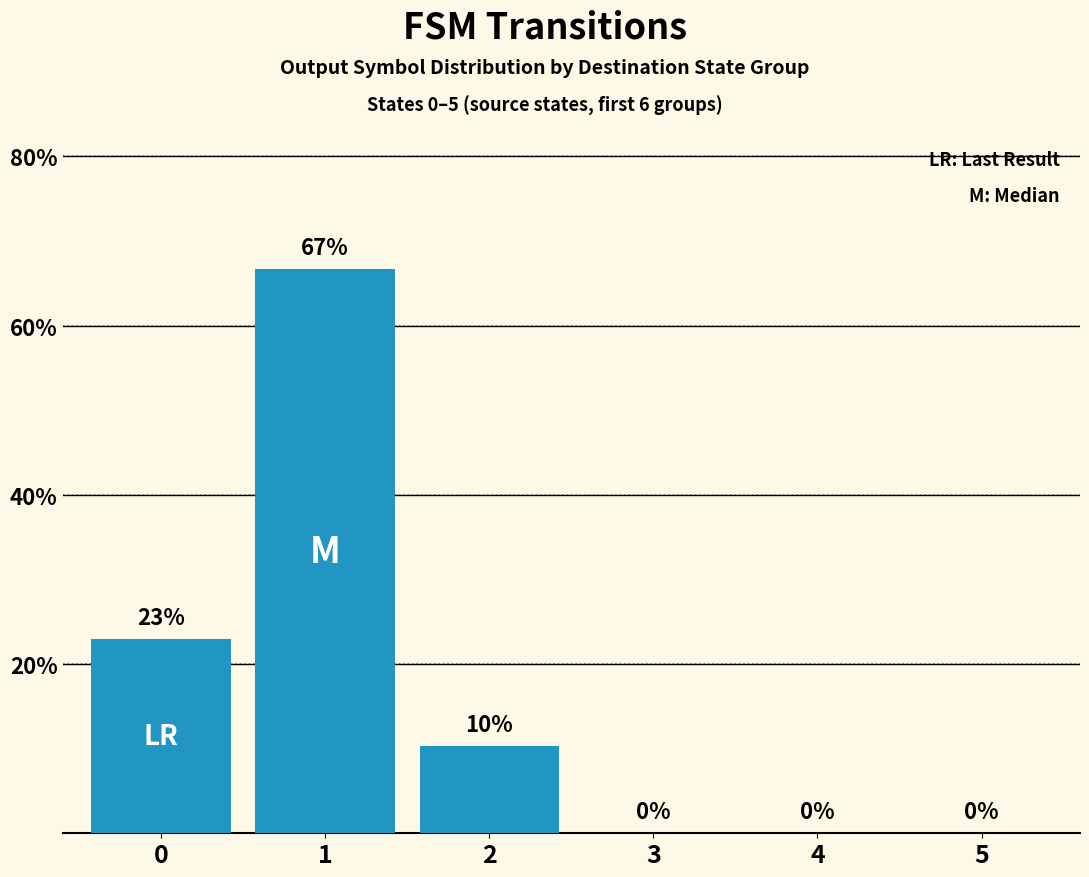

What is the maximum value shown in the chart?

66.7